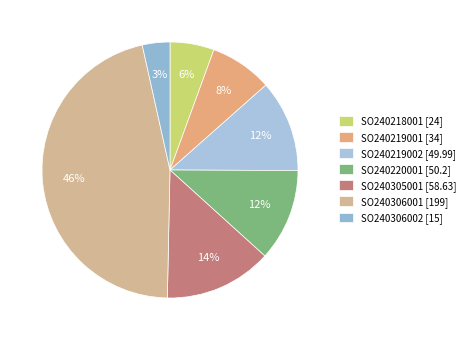

Does SO240219002 account for over 50% of the chart?

No